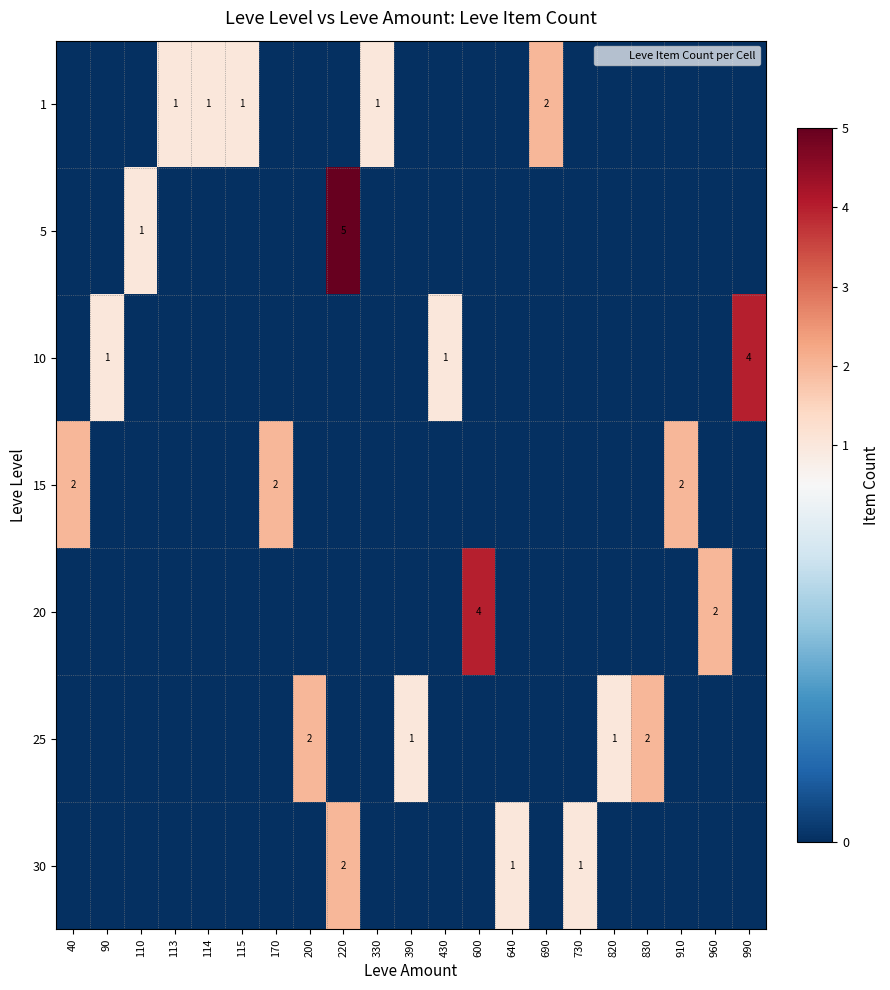

How many data points in 10 are above 0?

3